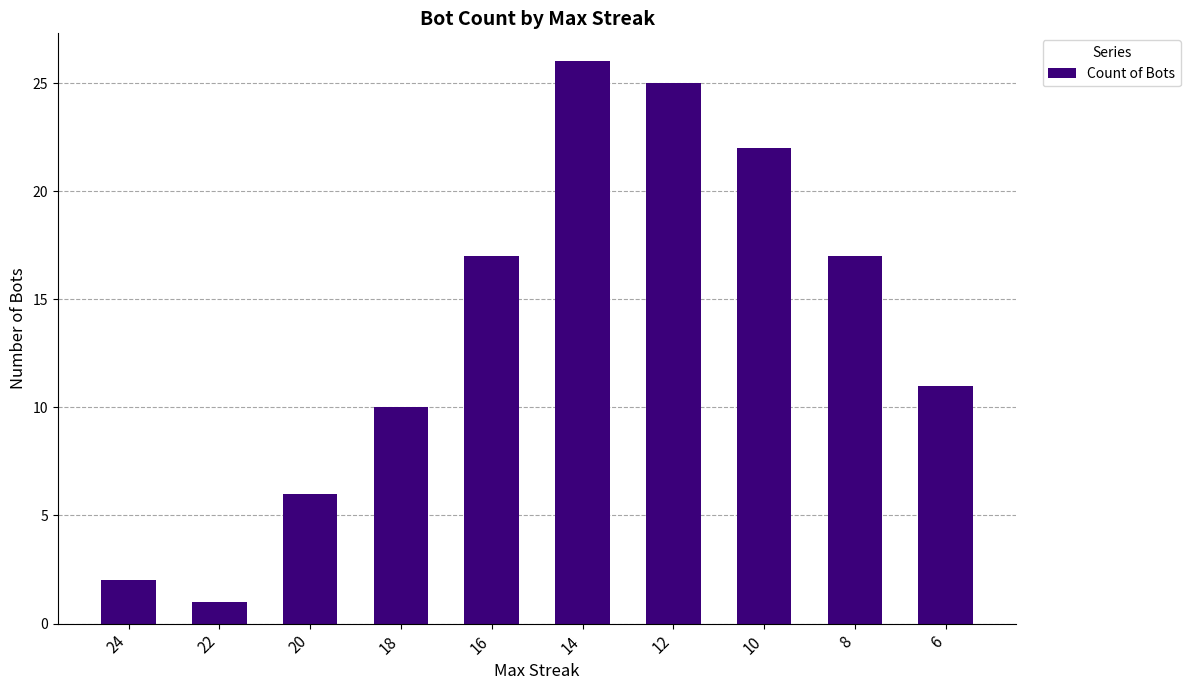

What is the value of the 5th bar from the left?

17